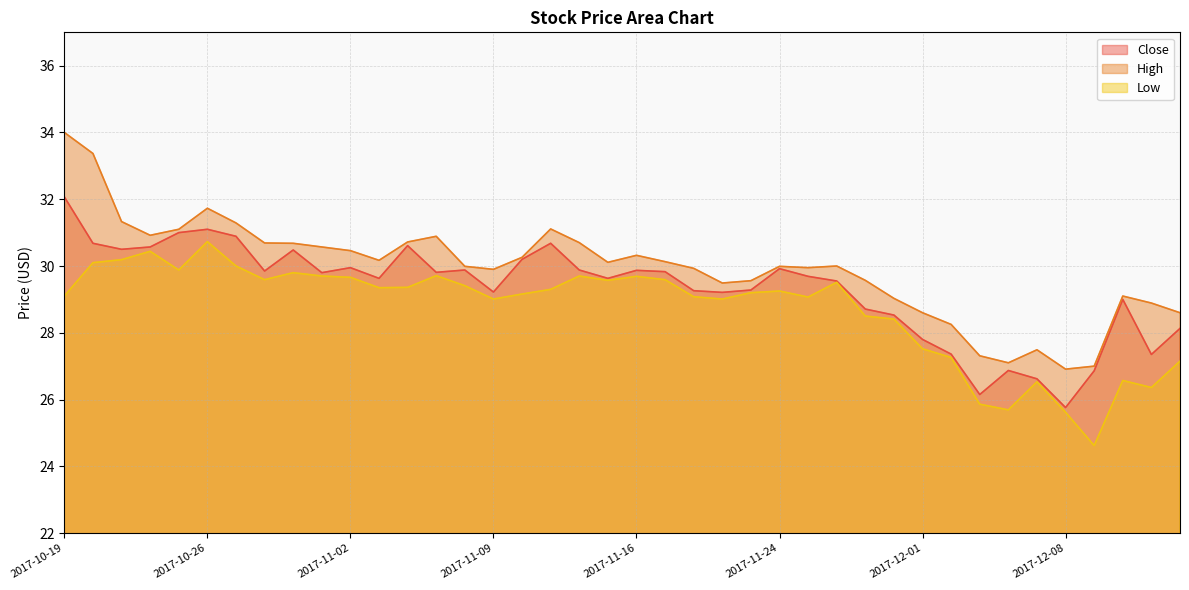

At which category is the sum across all series the highest?

2017-10-19